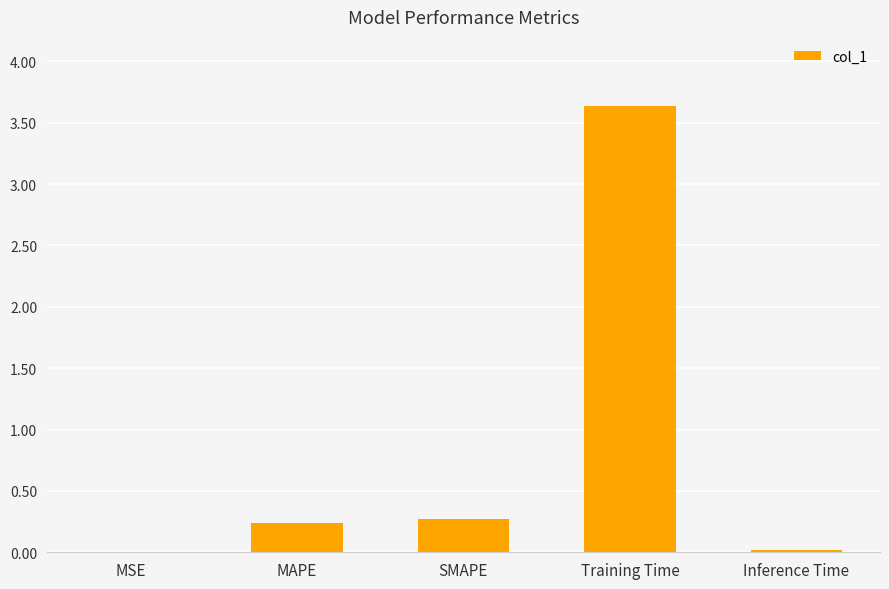

What is the sum of all values?

4.2